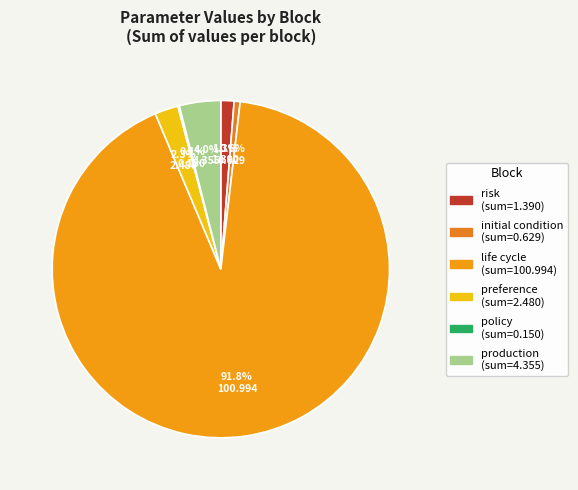

Count the number of slices in the pie.

6